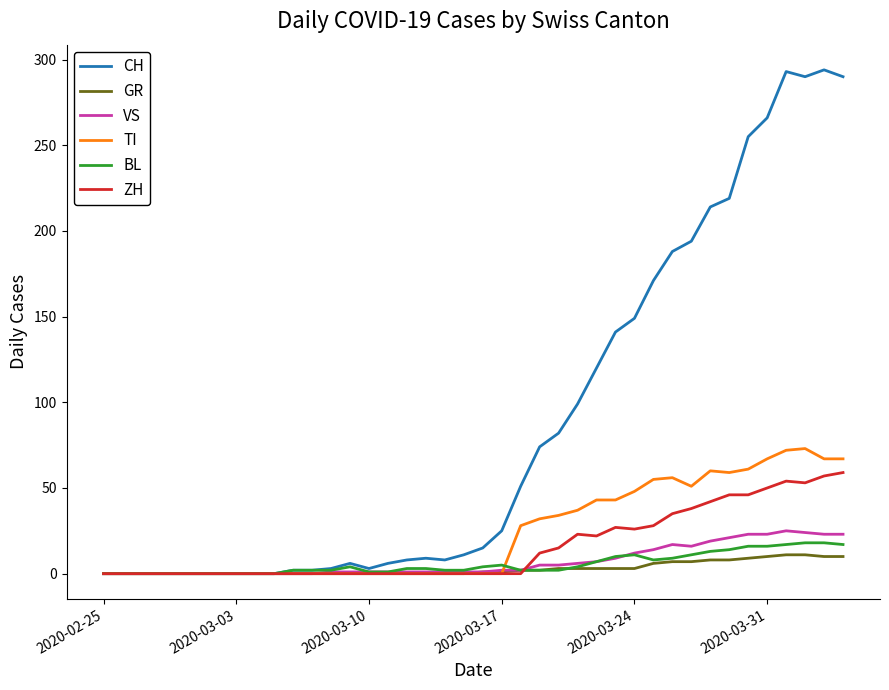

Which series has the largest total across all categories?

CH